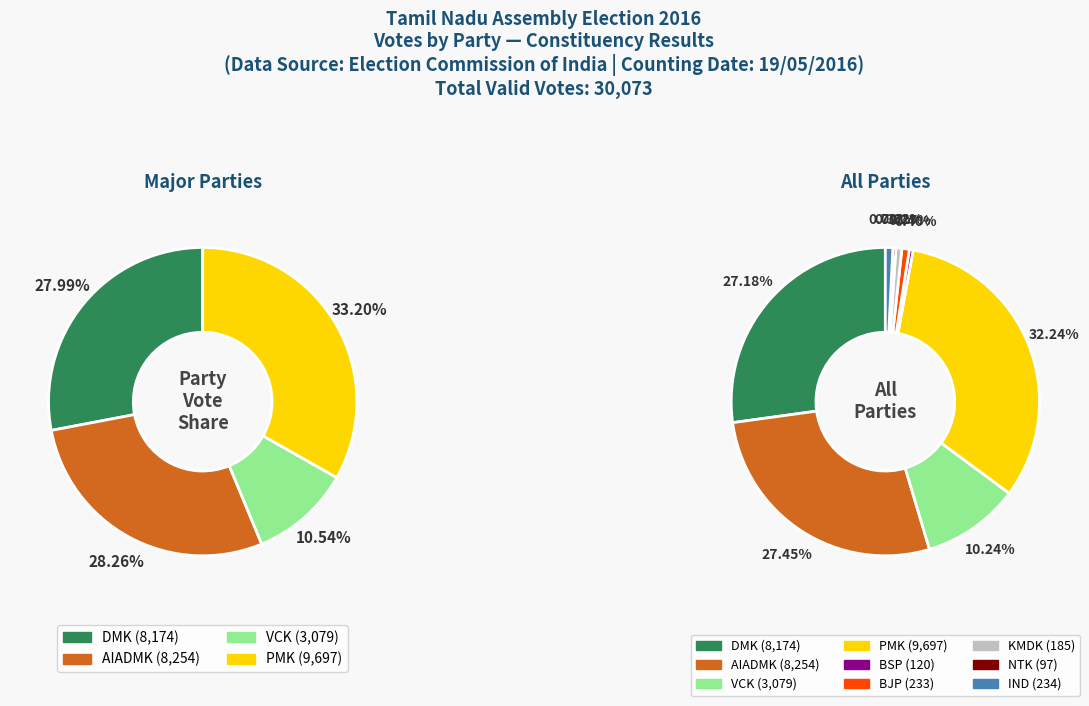

Is it true that BJP is 1% of the pie?

True